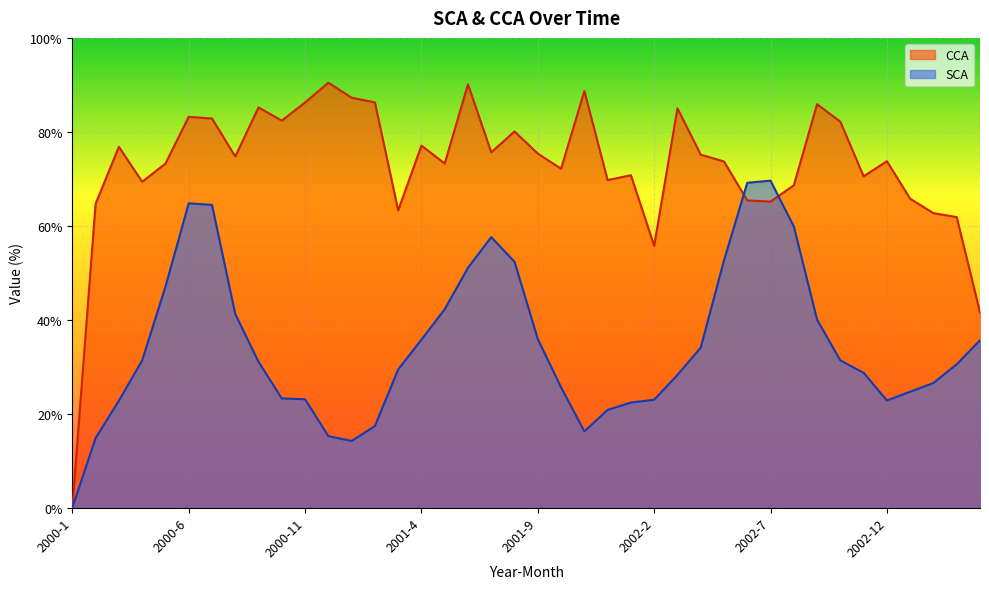

What is the highest value of the SCA series?

69.6